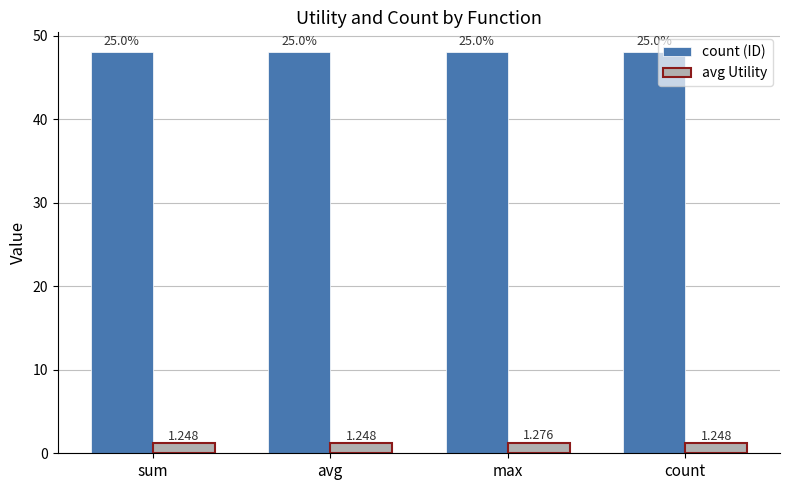

Rank the series by their maximum value, from highest to lowest.

count (ID), avg Utility